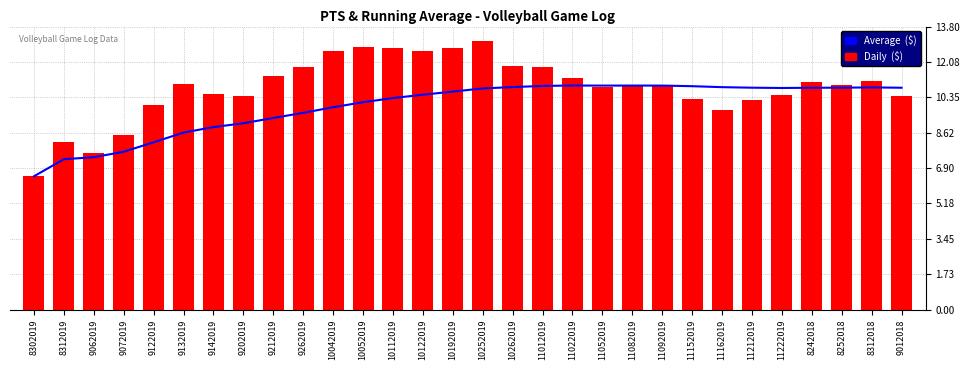

List the series in order of their overall mean, lowest first.

Average  ($), Daily  ($)